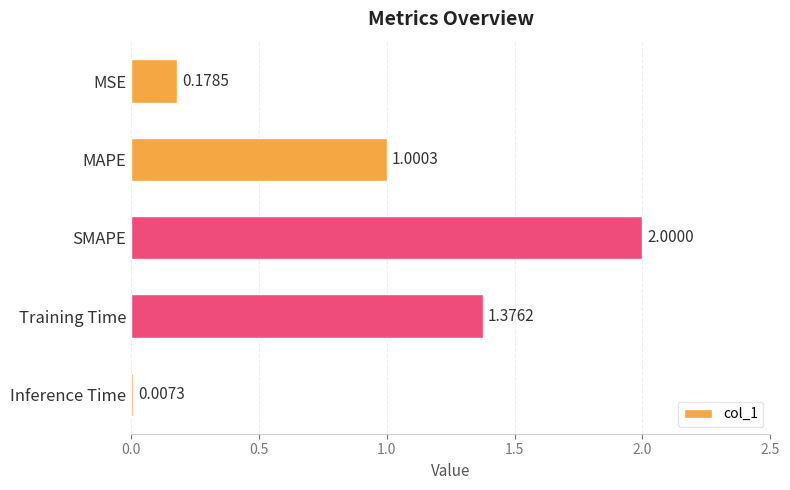

What is the sum of all values?

4.6